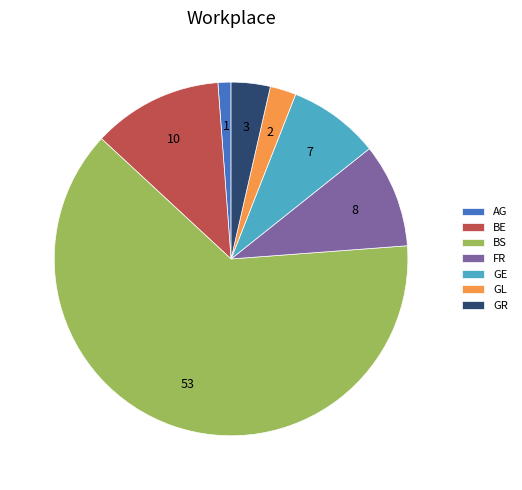

Which slice is the largest?

BS